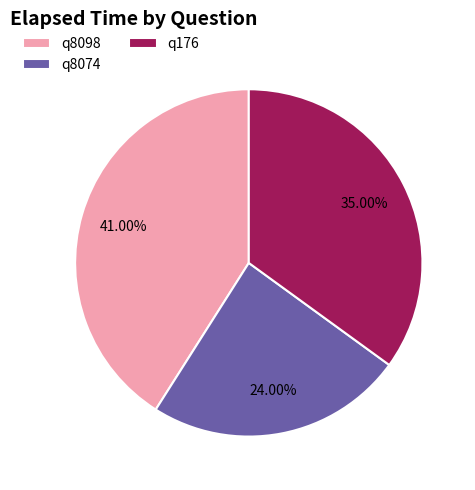

How many segments does this pie chart have?

3